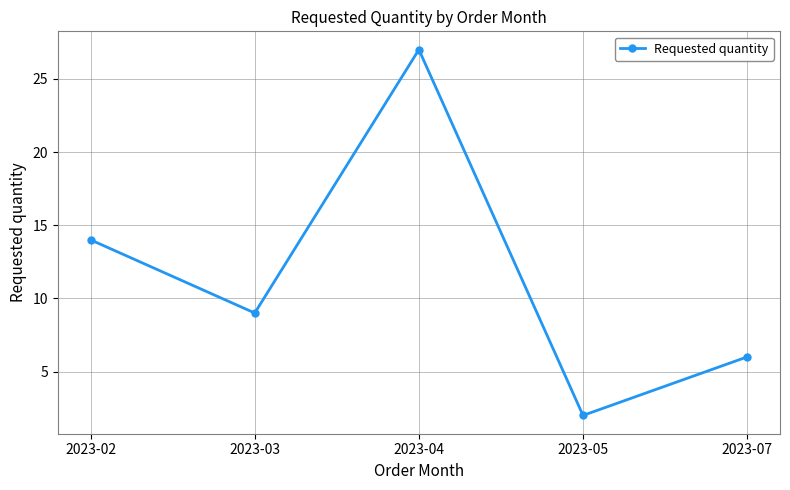

The chart shows a value of 27 at 2023-04. True or false?

True